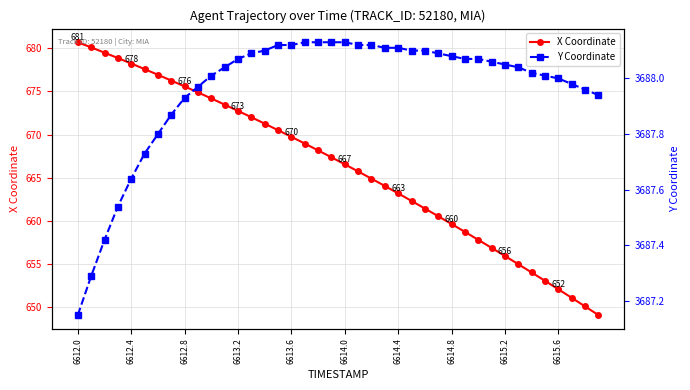

Where is Y Coordinate nearest to the value 3687?

6612.0